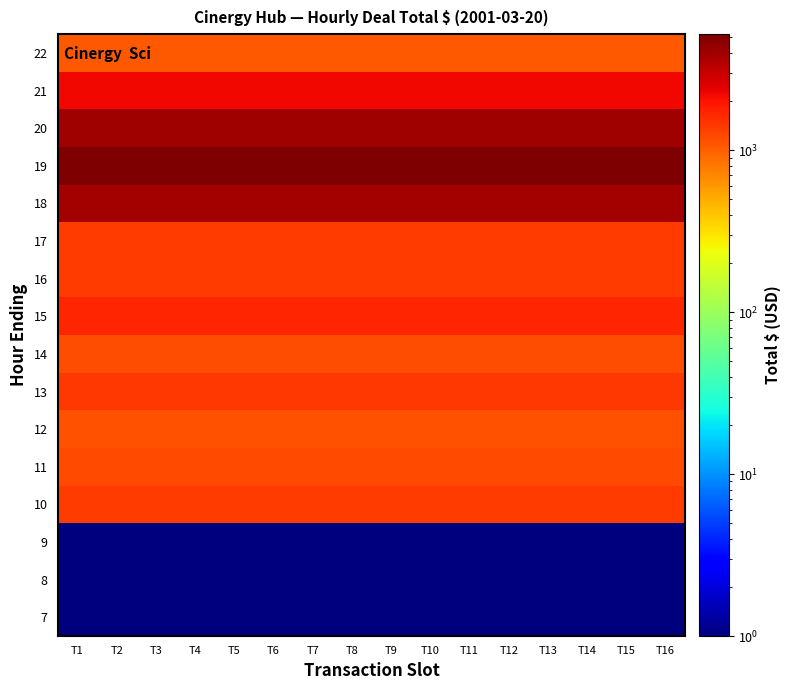

What is the difference between the highest and lowest values at T12?

5199.9